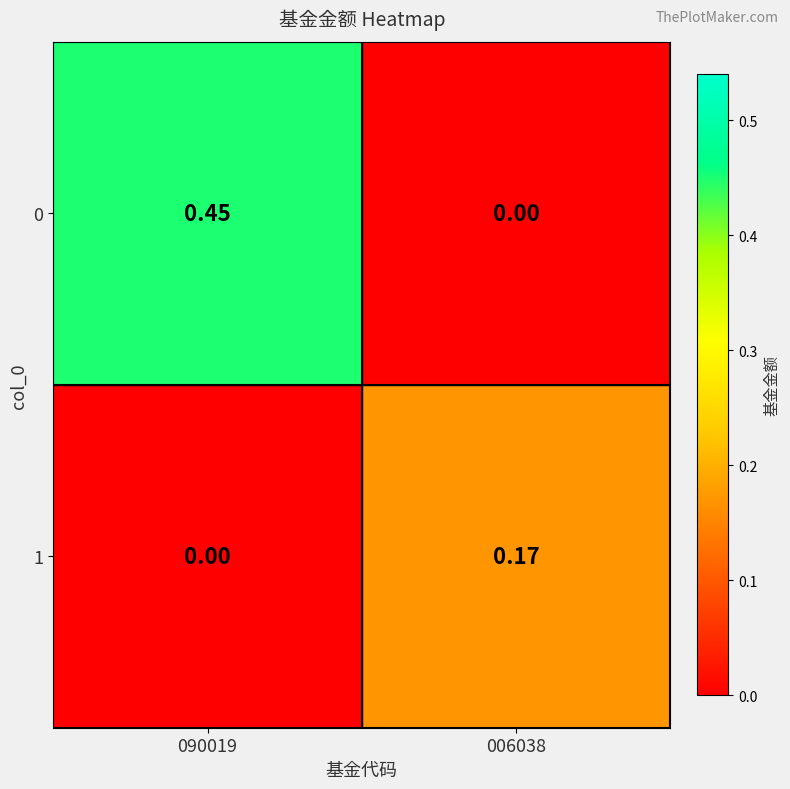

Is the value of 0 at 090019 greater than the value of 1 at 090019?

Yes